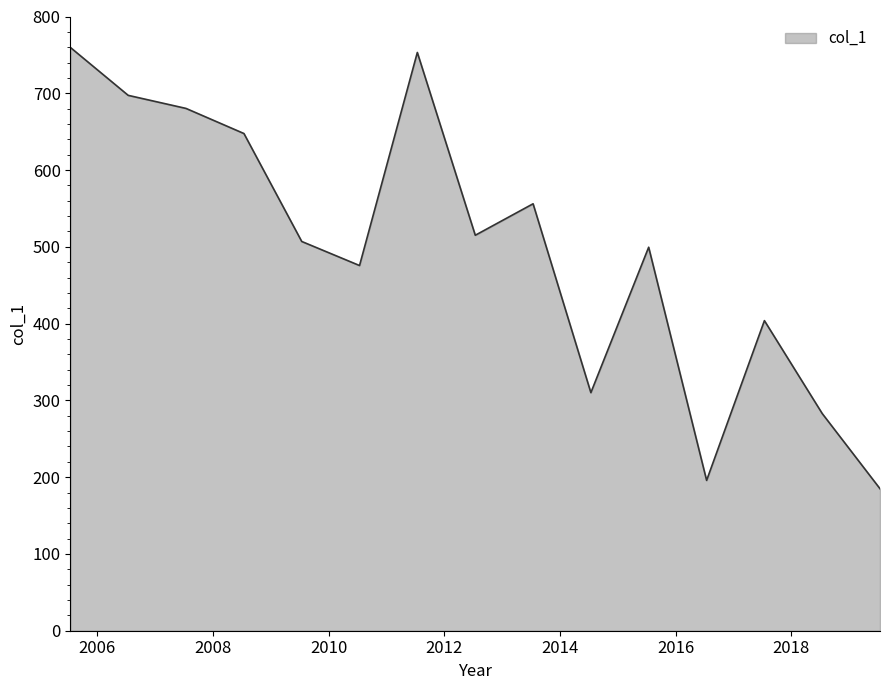

What is the greatest value displayed?

759.7